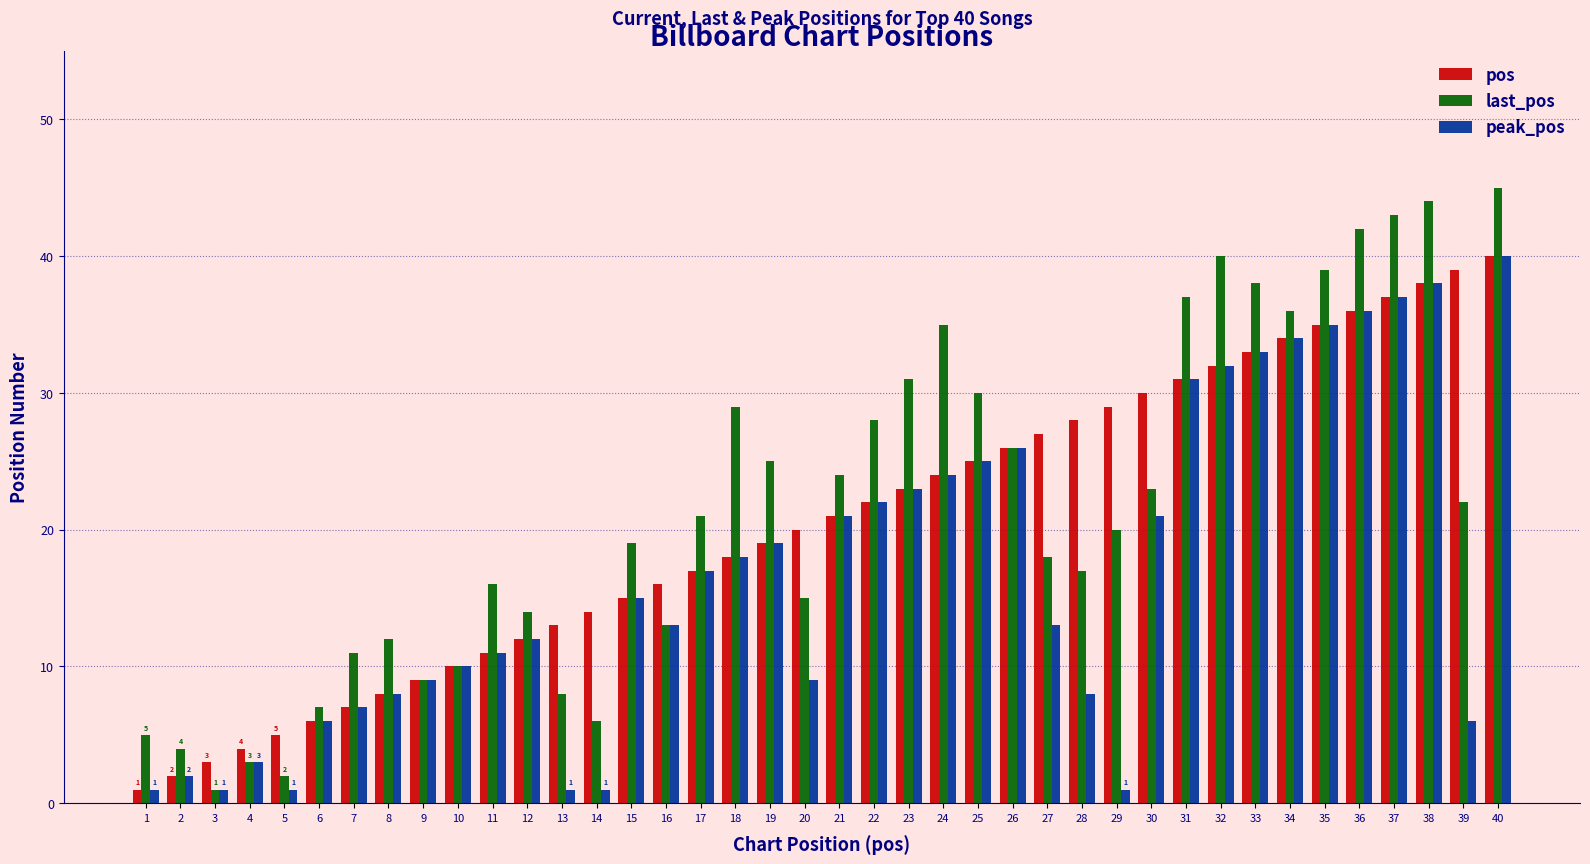

Which category has the lowest value in the last_pos series?

3